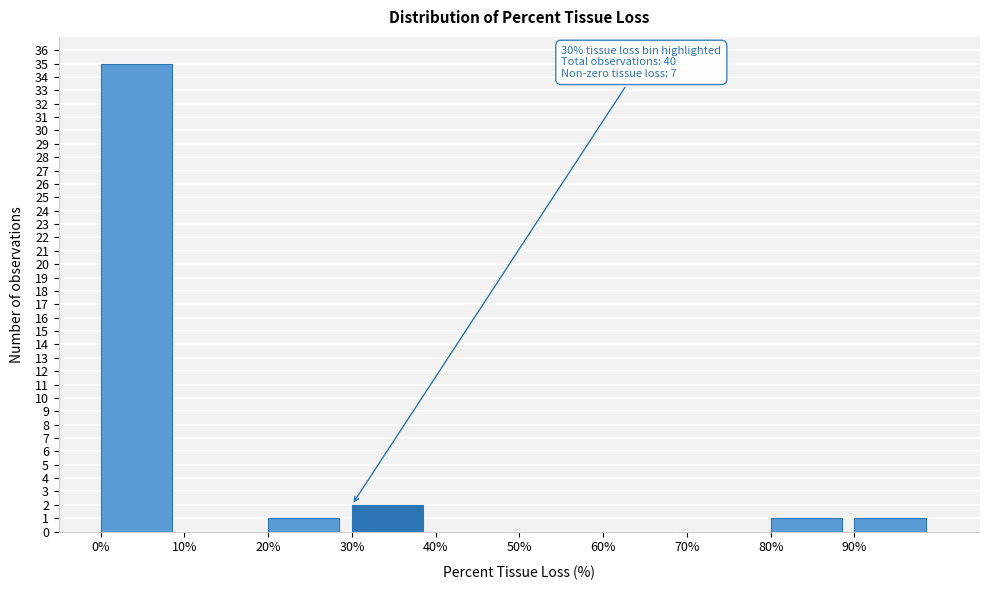

Which range on the x-axis has the tallest bar?

0 to 10